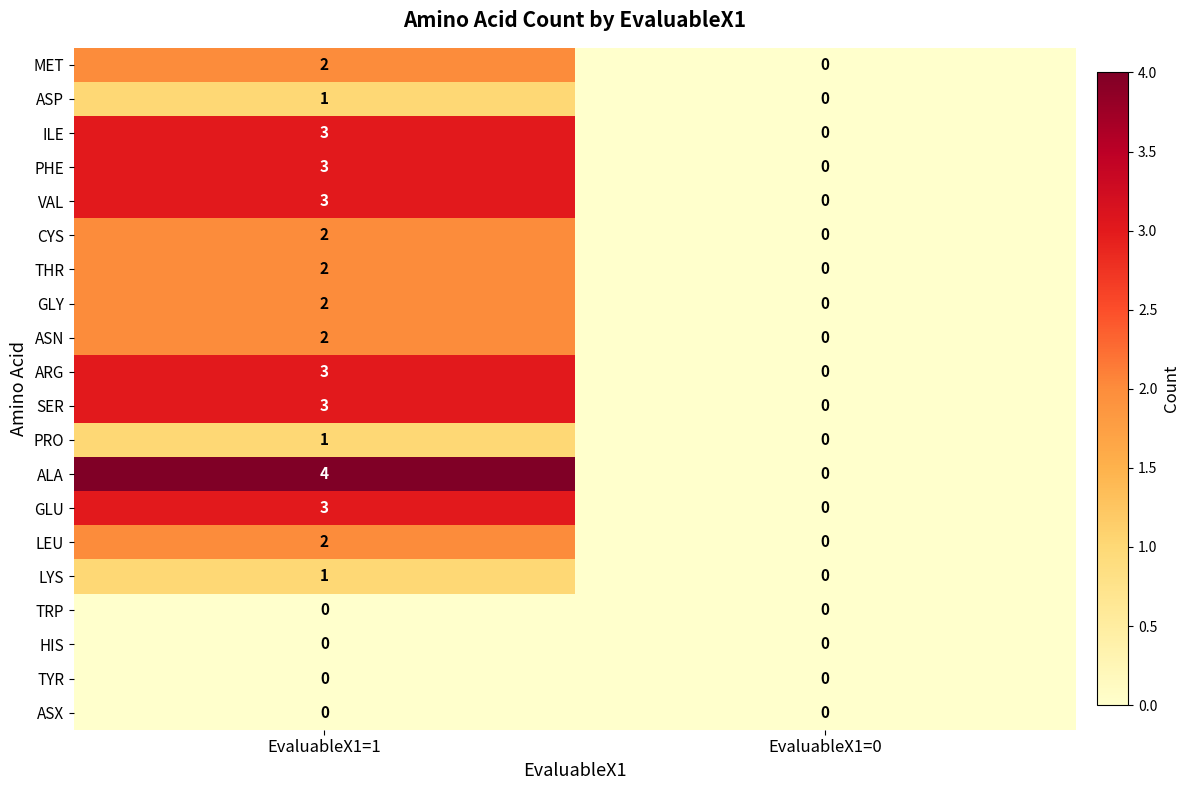

What is the sum of all SER values?

3